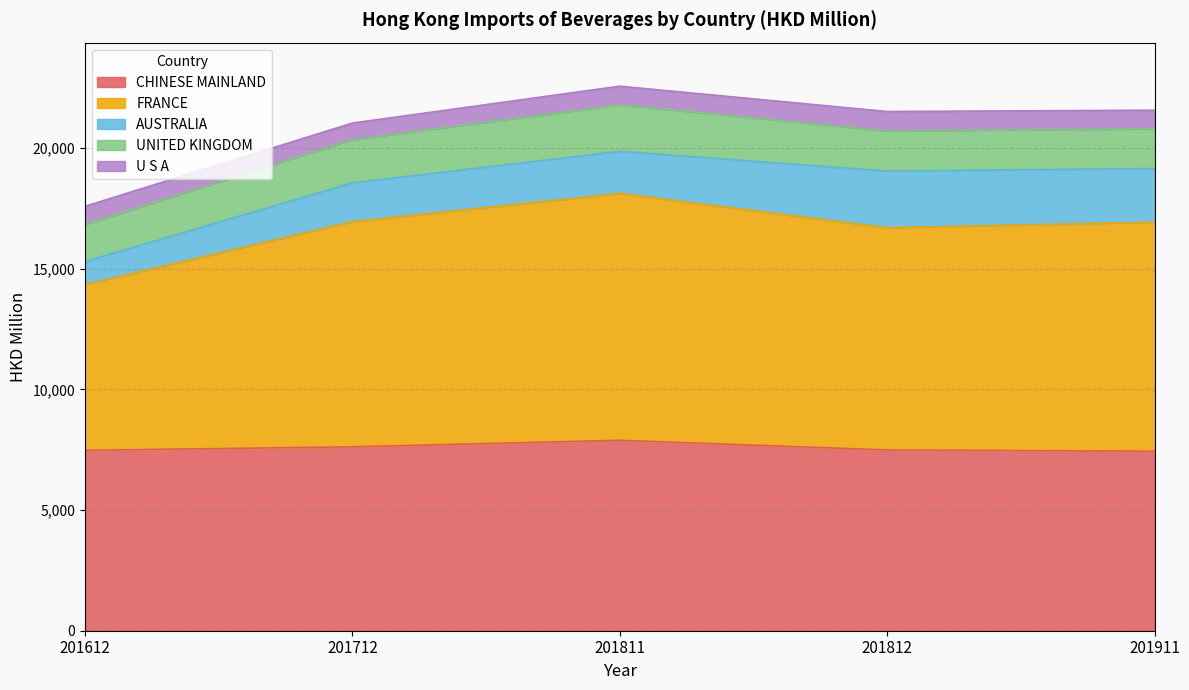

The value of FRANCE at 201612 is 12237.3. True or false?

False